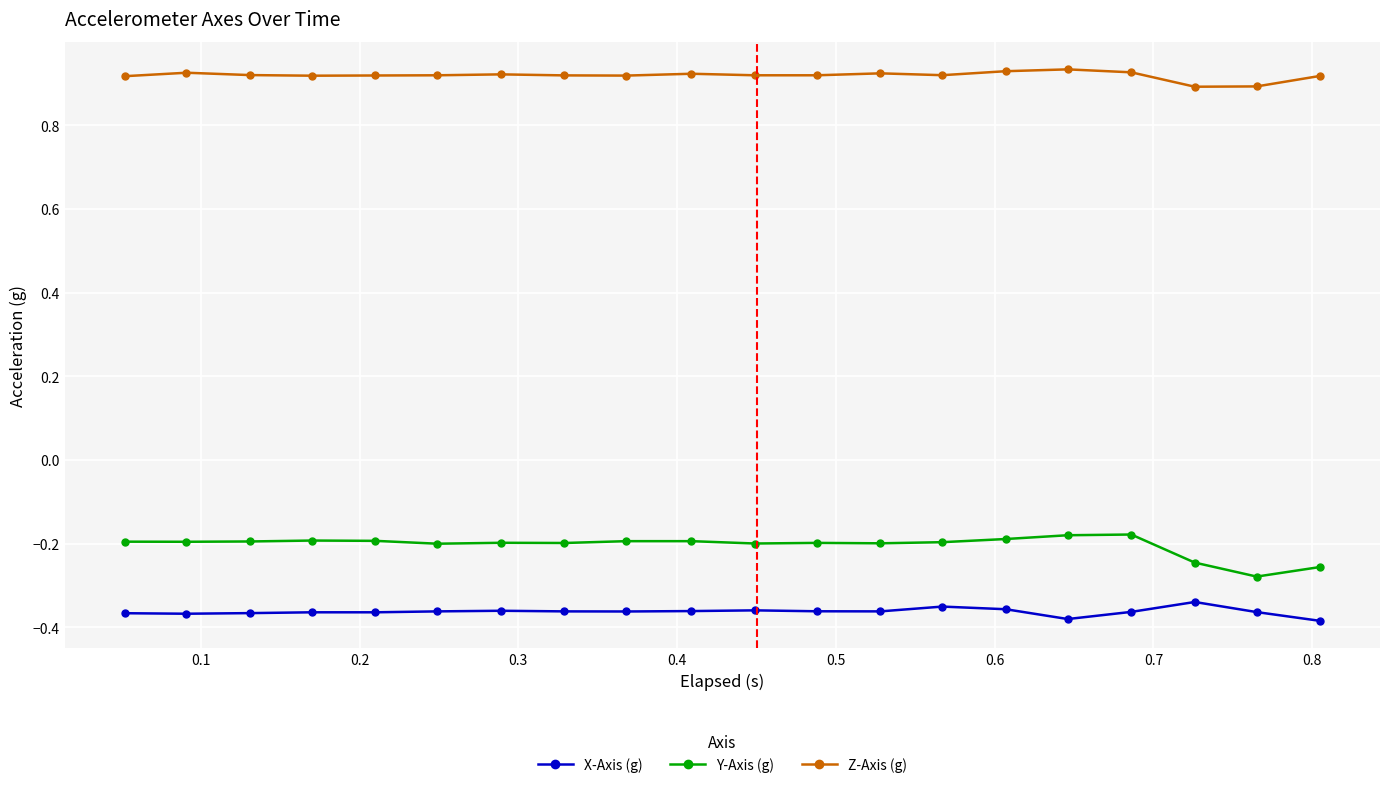

Rank the series by their maximum value, from highest to lowest.

Z-Axis (g), Y-Axis (g), X-Axis (g)